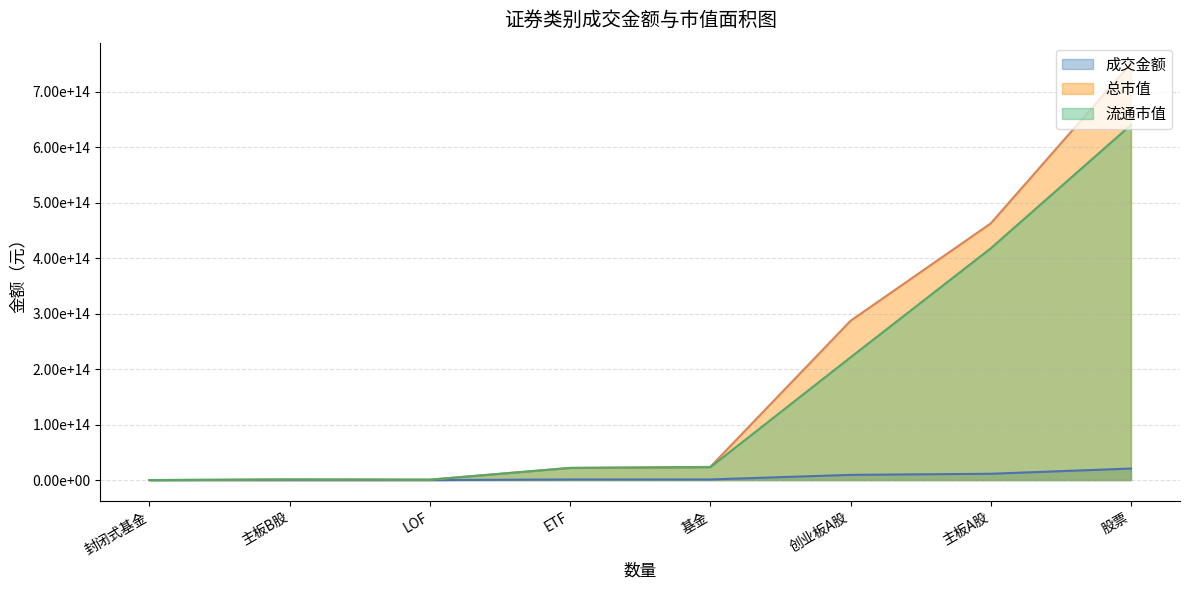

True or false: 总市值 has a value of 617700708563510.5 at 主板A股.

False